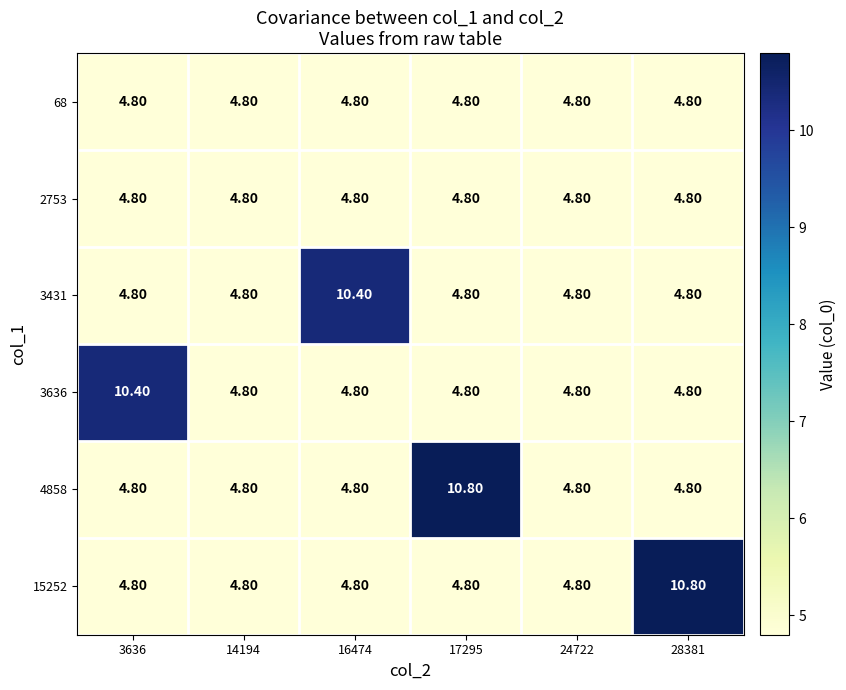

What is the total value across all series at 16474?

34.4